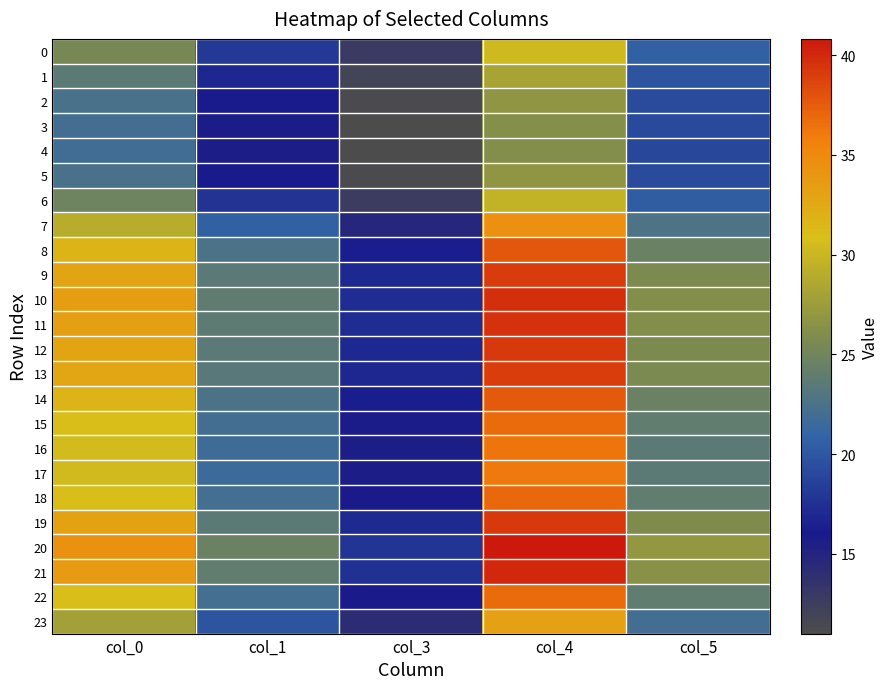

Count the number of categories in the chart.

5